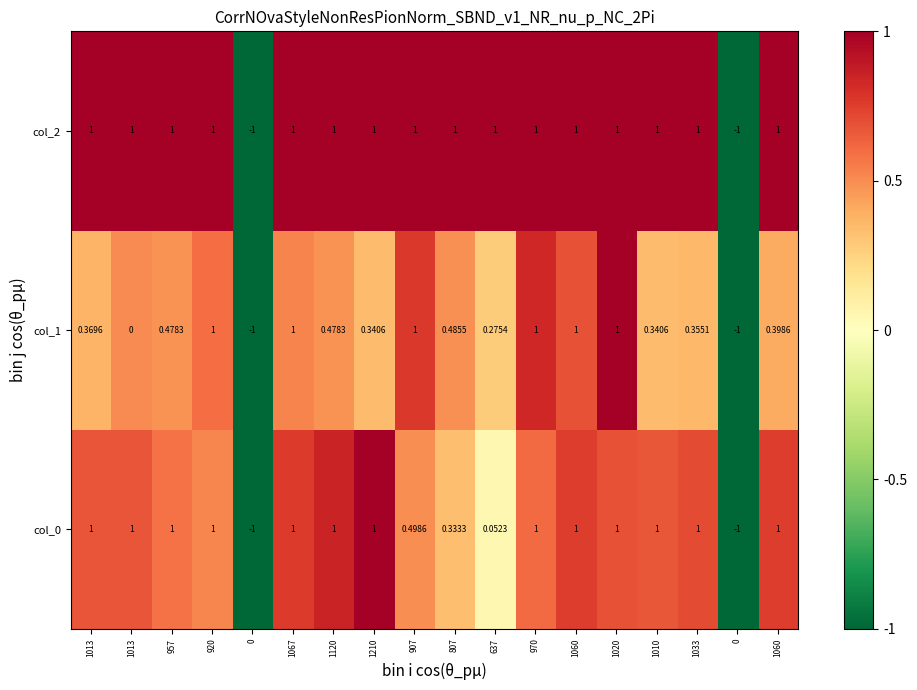

Which category has the highest value across all series?

1210